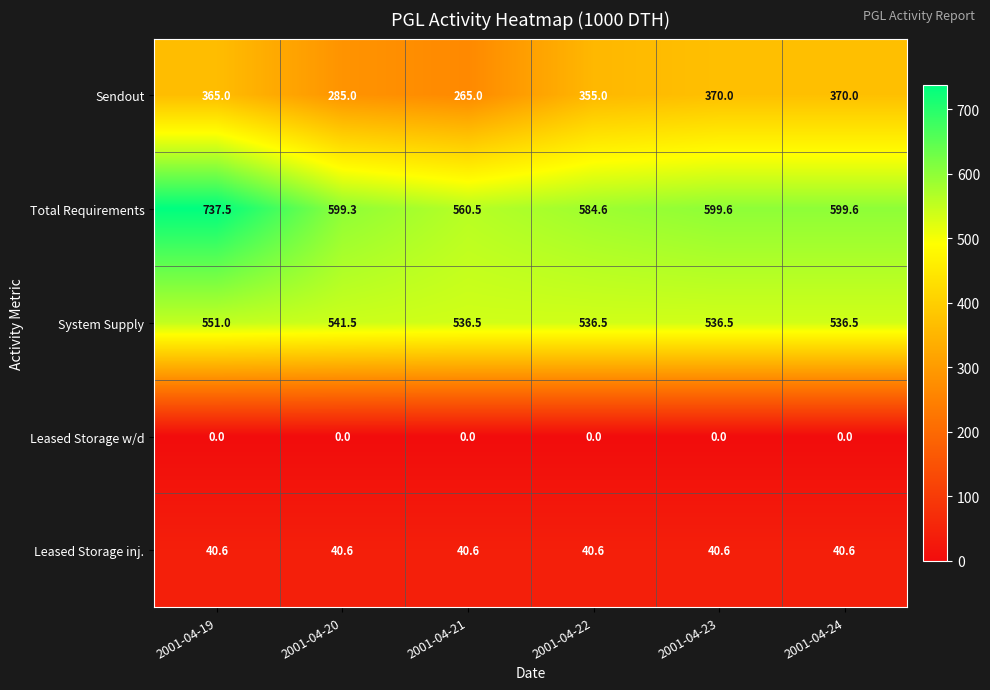

Reading right to left, extract all data points from this chart.

Sendout: 2001-04-24=370.0	2001-04-23=370.0	2001-04-22=355.0	2001-04-21=265.0	2001-04-20=285.0	2001-04-19=365.0
Total Requirements: 2001-04-24=599.6	2001-04-23=599.6	2001-04-22=584.6	2001-04-21=560.5	2001-04-20=599.3	2001-04-19=737.5
System Supply: 2001-04-24=536.5	2001-04-23=536.5	2001-04-22=536.5	2001-04-21=536.5	2001-04-20=541.5	2001-04-19=551.0
Leased Storage w/d: 2001-04-24=0.0	2001-04-23=0.0	2001-04-22=0.0	2001-04-21=0.0	2001-04-20=0.0	2001-04-19=0.0
Leased Storage inj.: 2001-04-24=40.6	2001-04-23=40.6	2001-04-22=40.6	2001-04-21=40.6	2001-04-20=40.6	2001-04-19=40.6